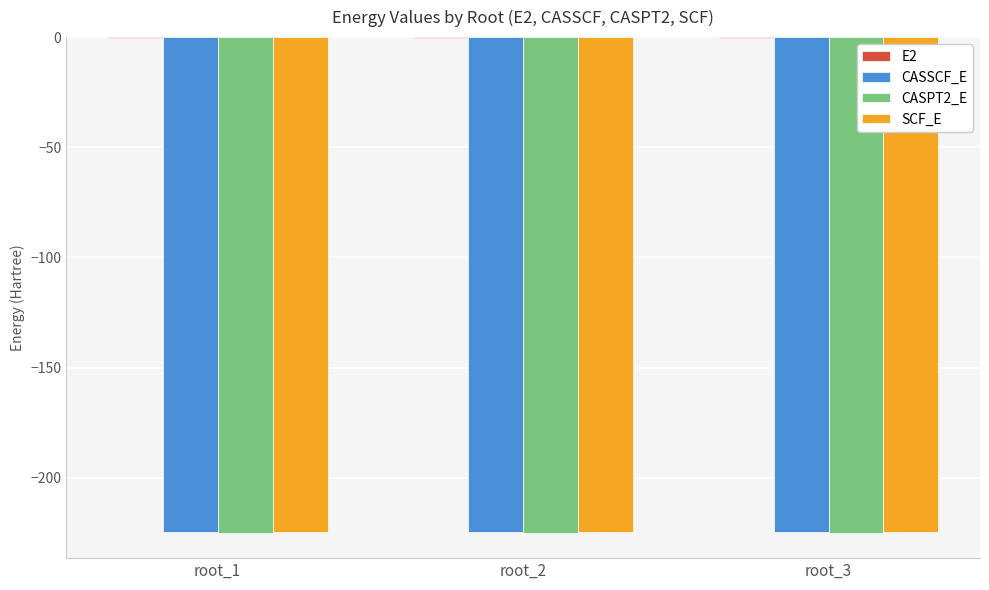

What is the maximum value for SCF_E?

-224.5